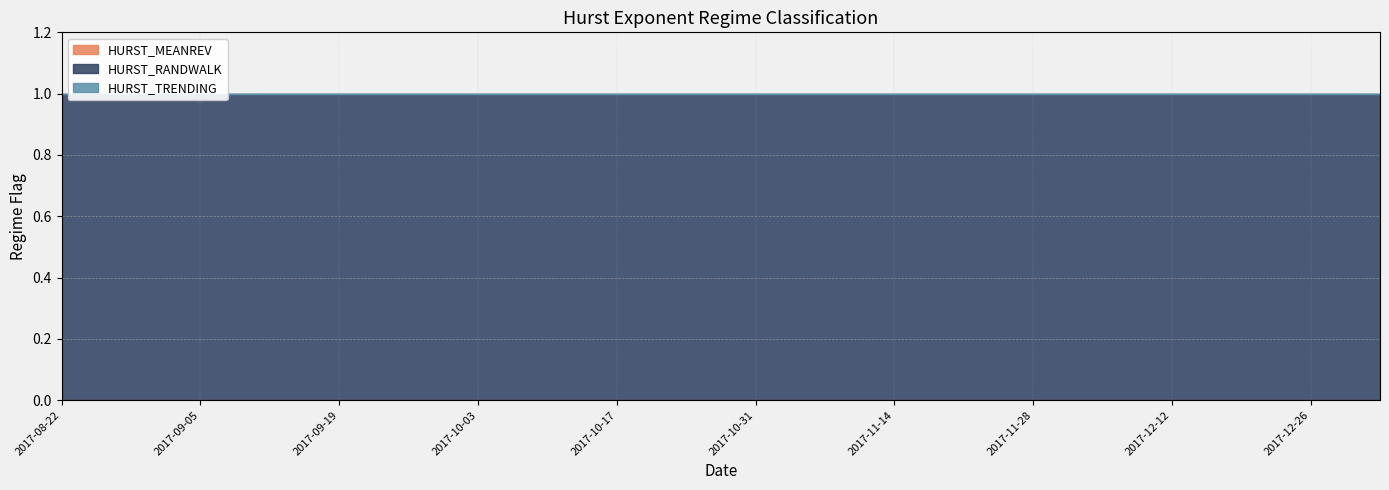

True or false: HURST_MEANREV has more than 1 interior local peaks.

False